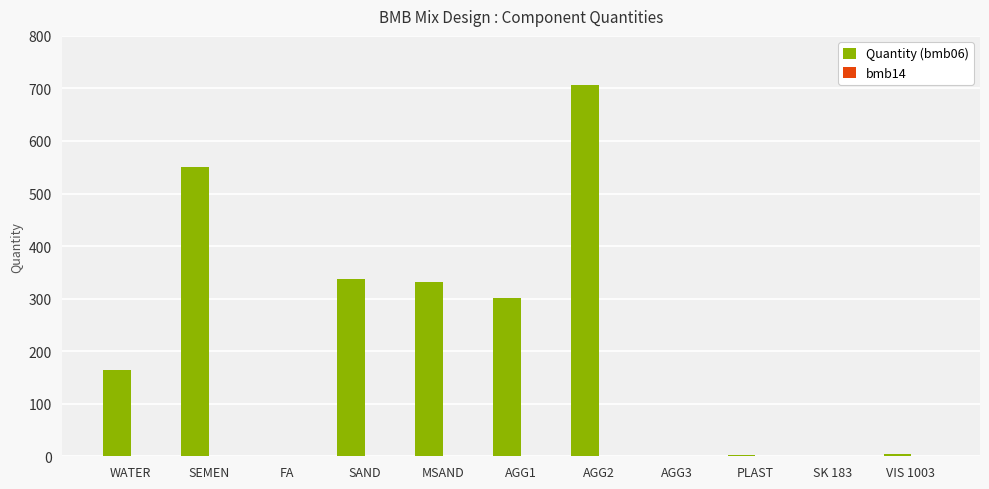

True or false: Quantity (bmb06) has a value of 0.0 at SK 183.

True